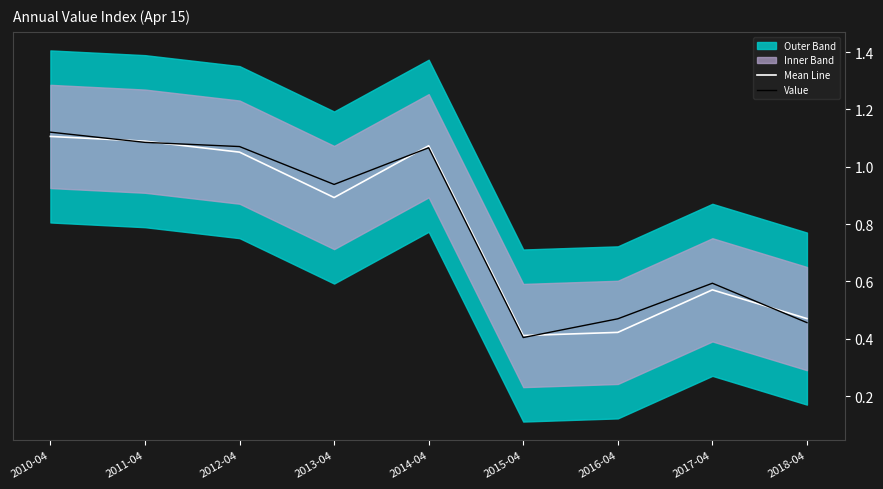

What is the average value of the Value series?

0.8